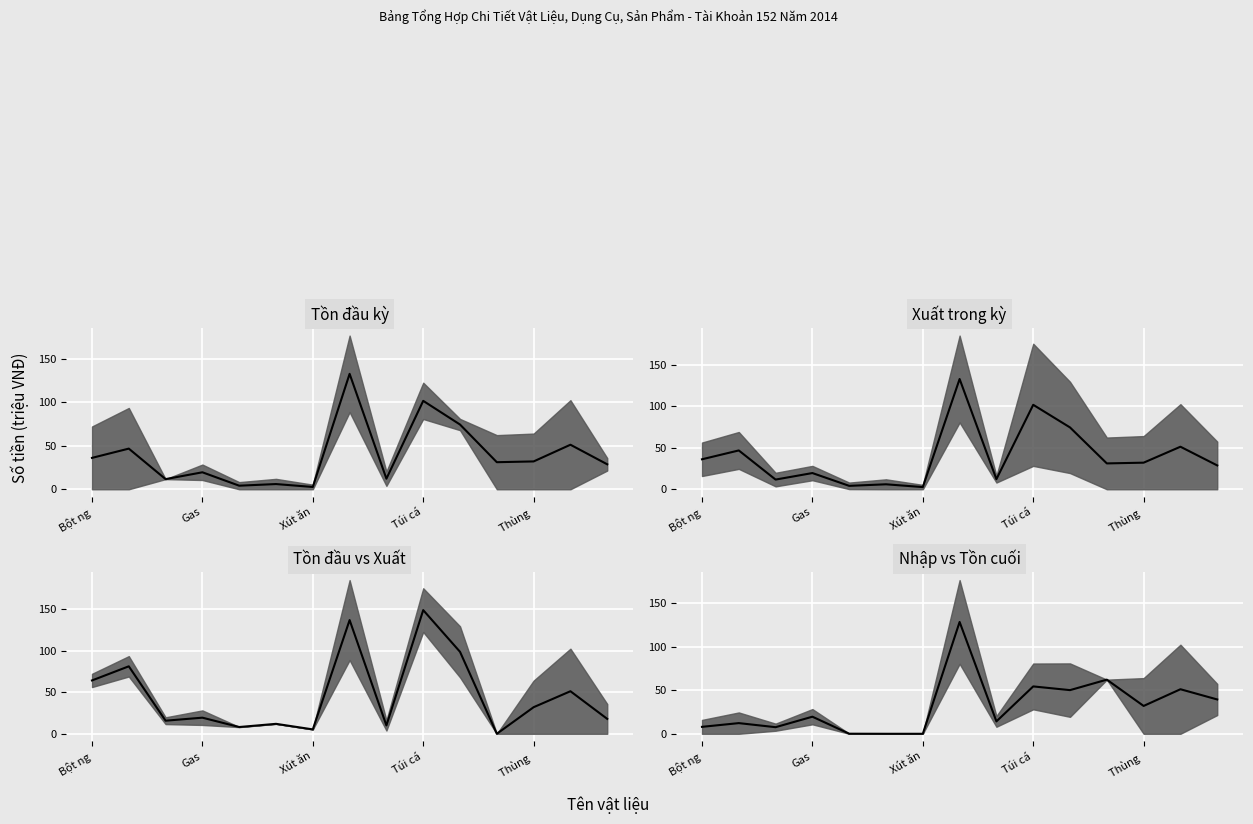

At which label is the value closest to 64?

11